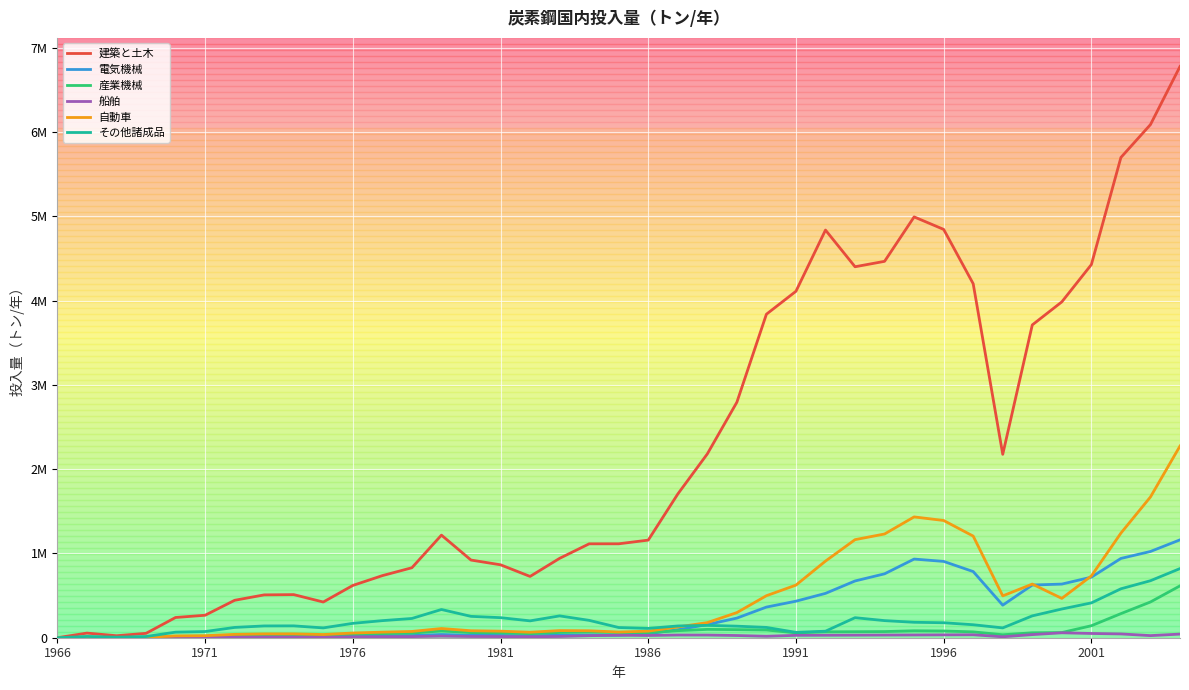

What is the value of the 電気機械 point at the 20th from the left?

29378.5